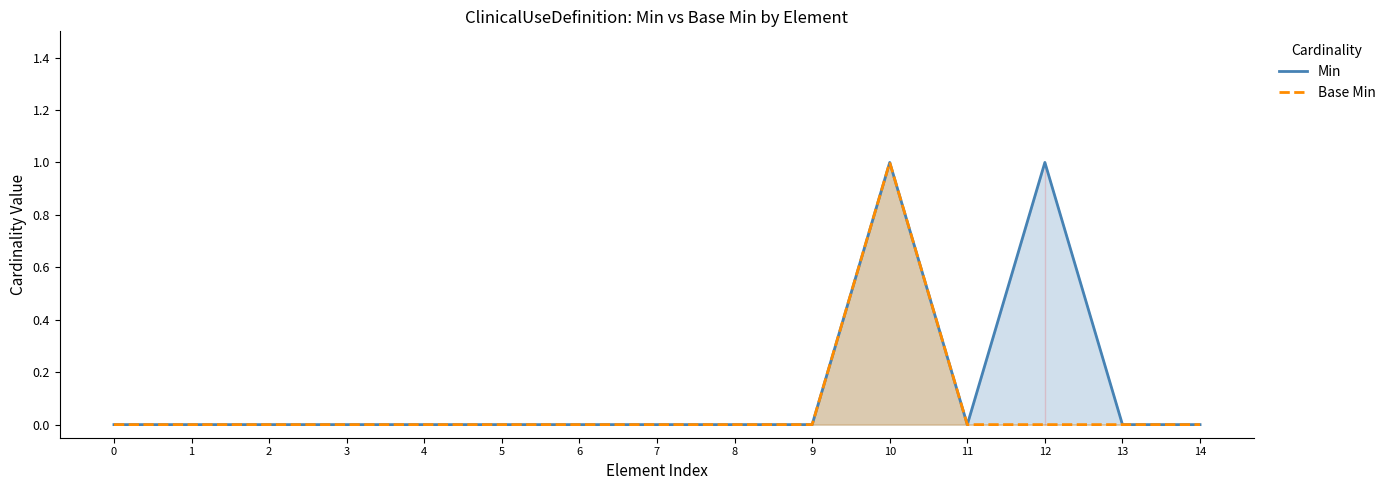

How many lines are shown in the chart?

2